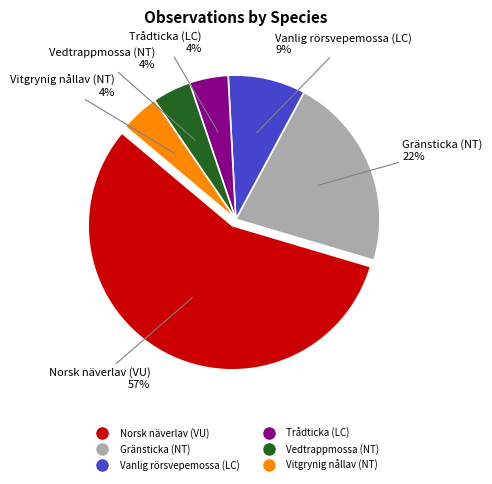

Which category has the biggest portion of the pie?

Norsk näverlav (VU)